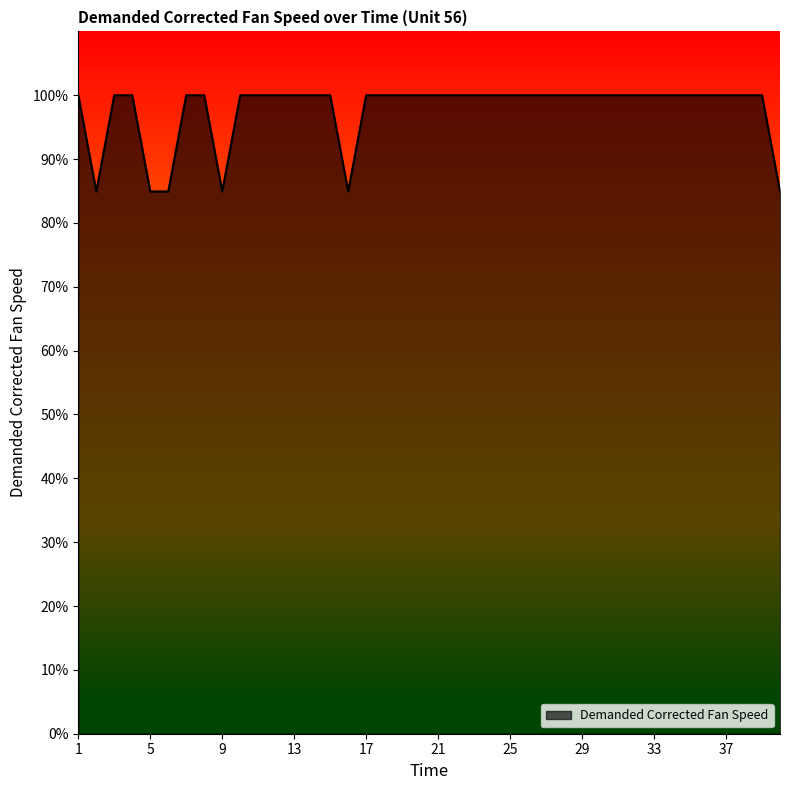

What is the difference between the maximum and minimum values?

15.1